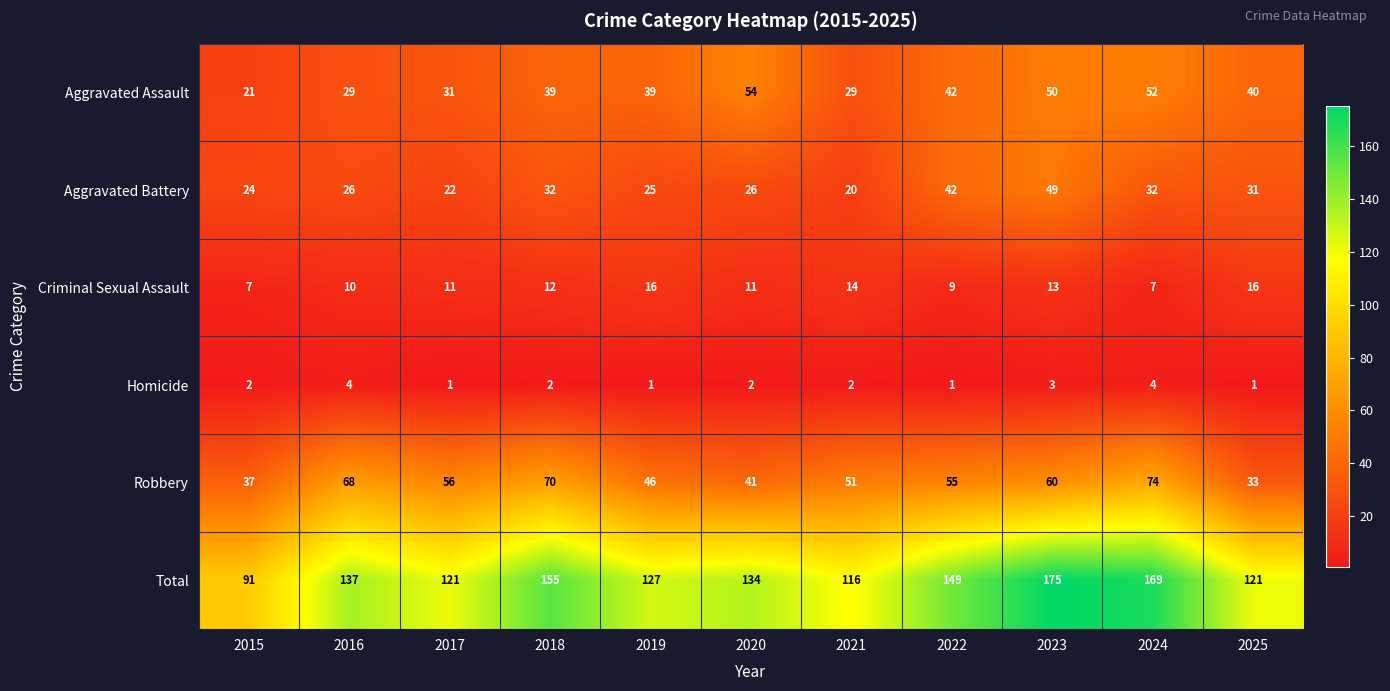

What is the minimum value shown in the chart?

1